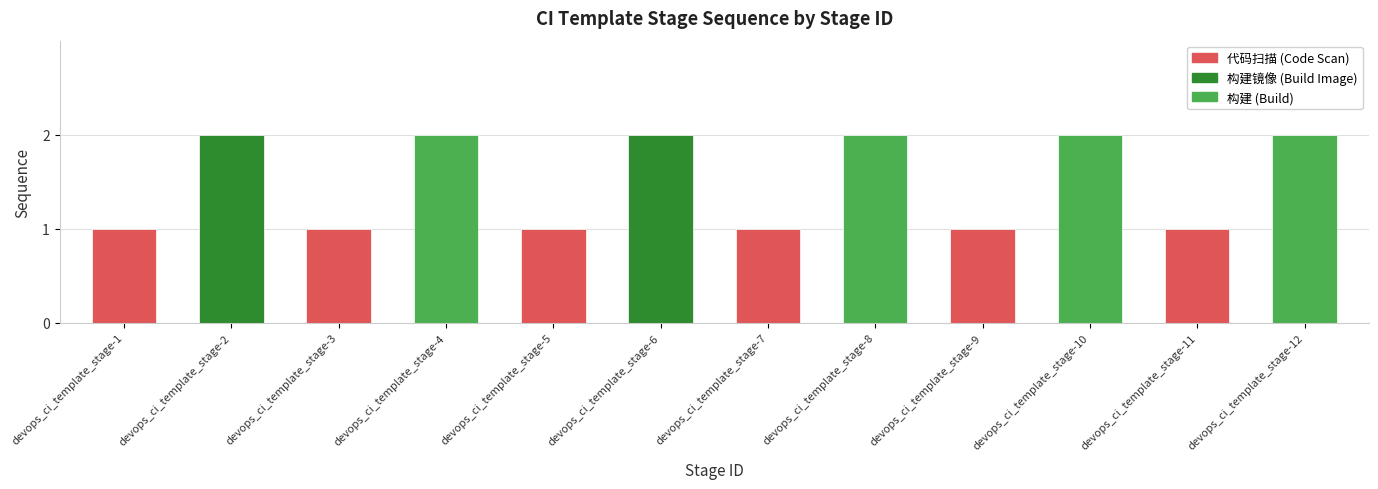

What is the sum of the values at devops_ci_template_stage-8 and devops_ci_template_stage-12?

4